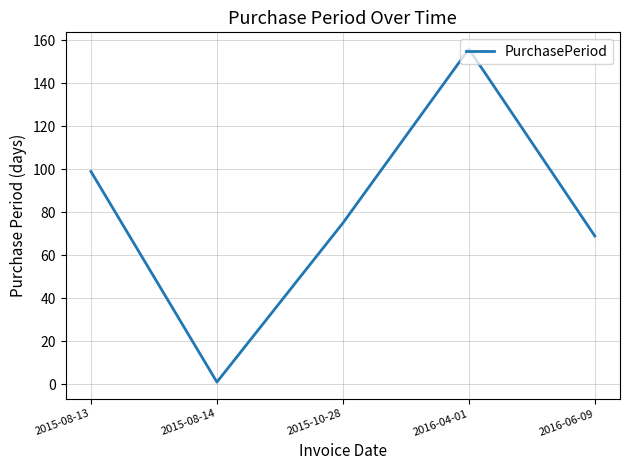

What position from the right is 2015-08-14?

4